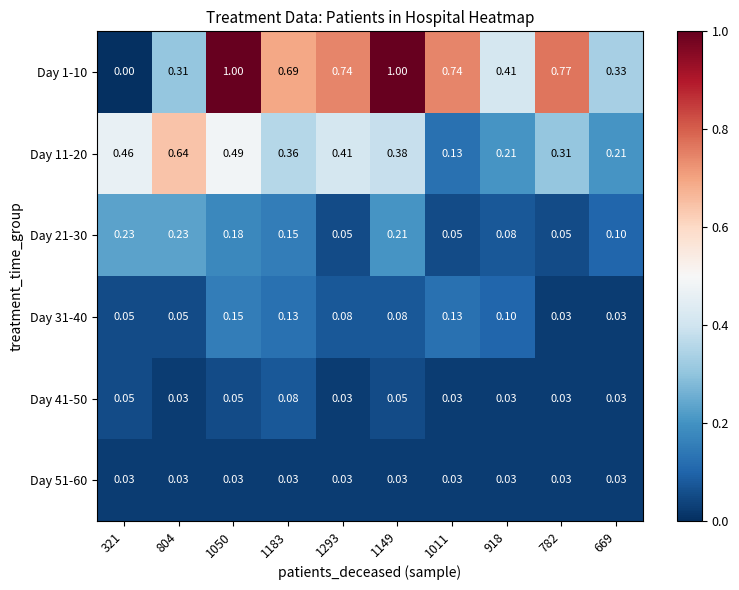

Reading left to right, what are all the values shown in this chart?

Day 1-10: 321=0.0	804=0.3	1050=1.0	1183=0.7	1293=0.7	1149=1.0	1011=0.7	918=0.4	782=0.8	669=0.3
Day 11-20: 321=0.5	804=0.6	1050=0.5	1183=0.4	1293=0.4	1149=0.4	1011=0.1	918=0.2	782=0.3	669=0.2
Day 21-30: 321=0.2	804=0.2	1050=0.2	1183=0.1	1293=0.1	1149=0.2	1011=0.1	918=0.1	782=0.1	669=0.1
Day 31-40: 321=0.1	804=0.1	1050=0.1	1183=0.1	1293=0.1	1149=0.1	1011=0.1	918=0.1	782=0.0	669=0.0
Day 41-50: 321=0.1	804=0.0	1050=0.1	1183=0.1	1293=0.0	1149=0.1	1011=0.0	918=0.0	782=0.0	669=0.0
Day 51-60: 321=0.0	804=0.0	1050=0.0	1183=0.0	1293=0.0	1149=0.0	1011=0.0	918=0.0	782=0.0	669=0.0